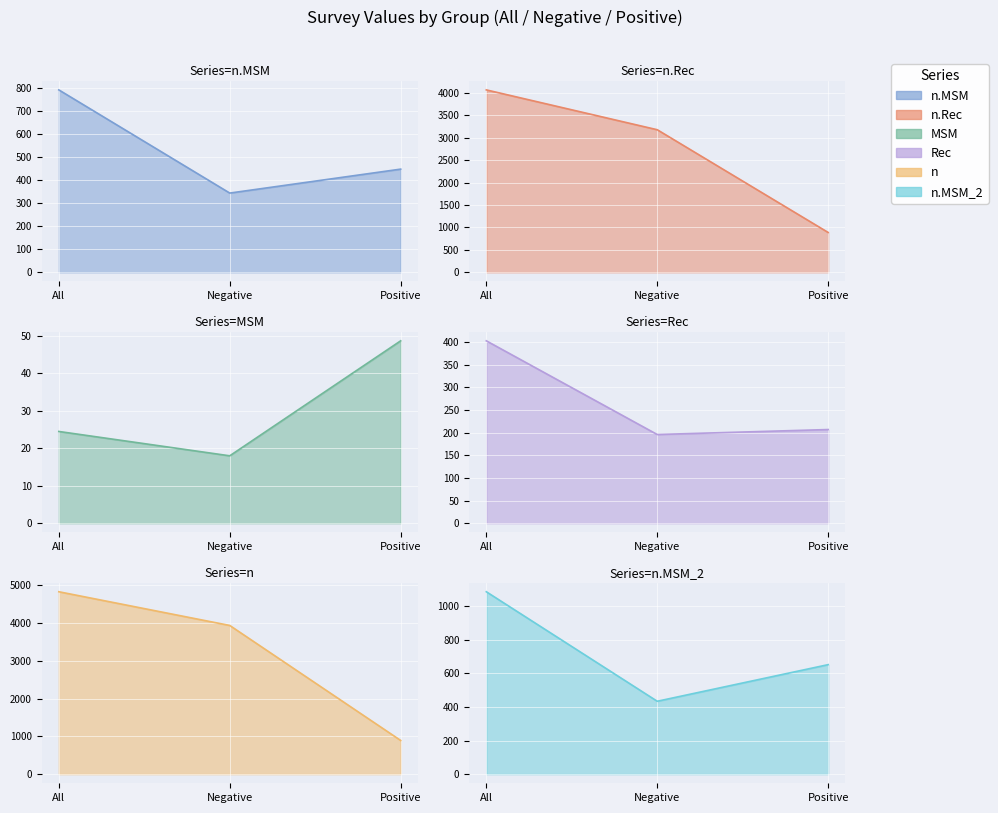

Where does the n series first go above 3931?

All